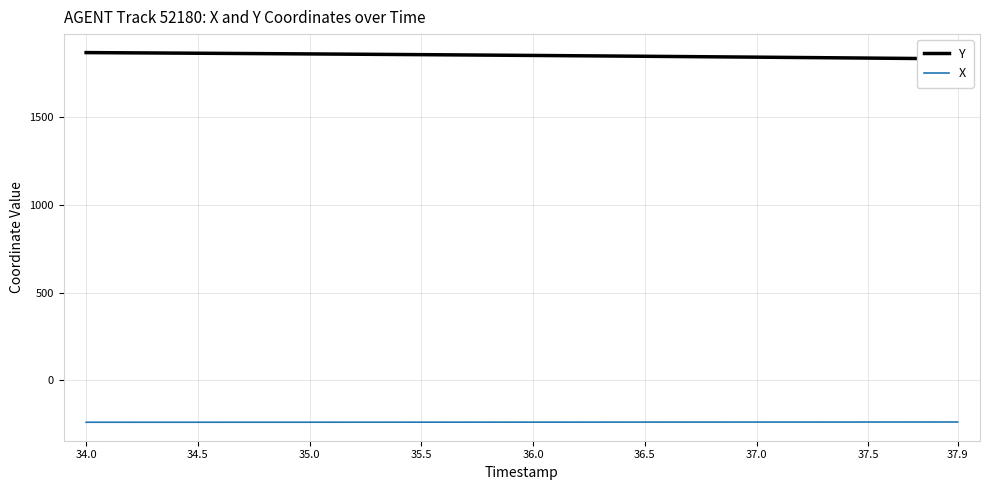

What is the minimum value for X?

-237.9